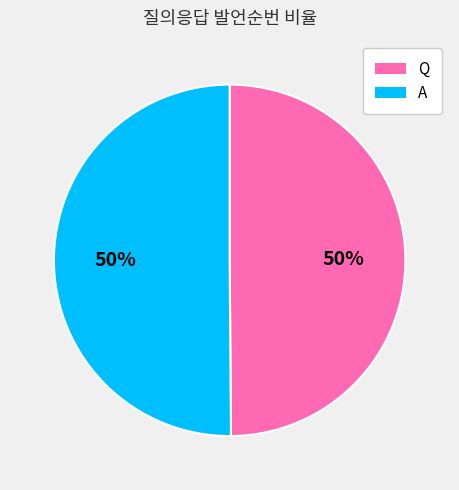

True or false: A accounts for 37% of the total.

False